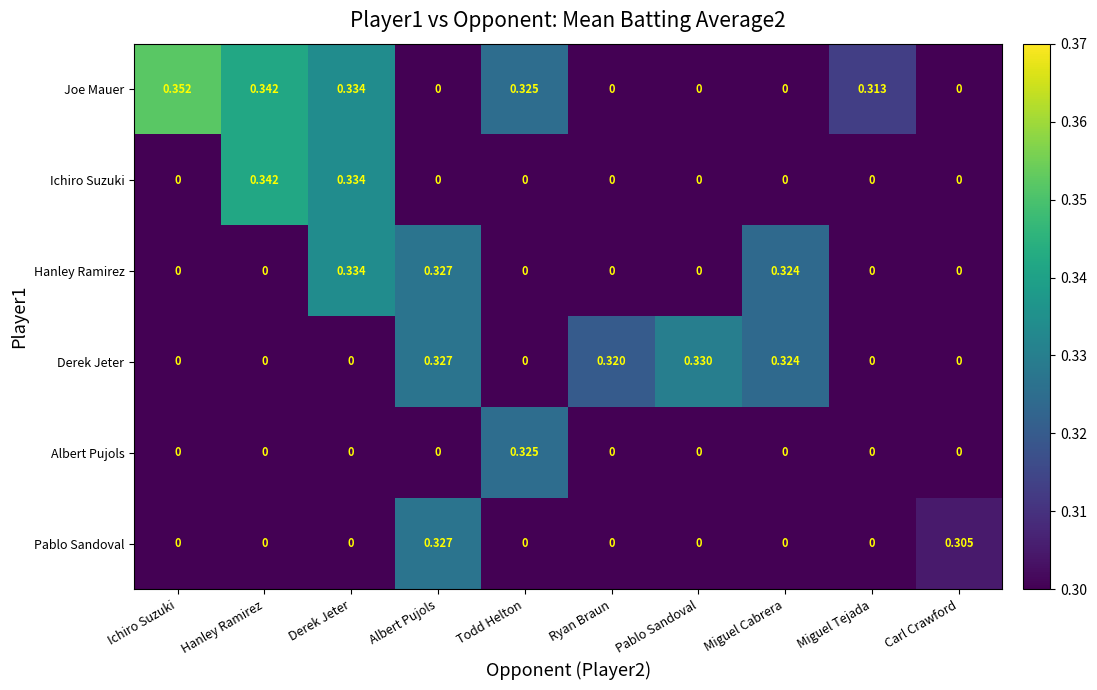

At which category is the sum across all series the highest?

Derek Jeter